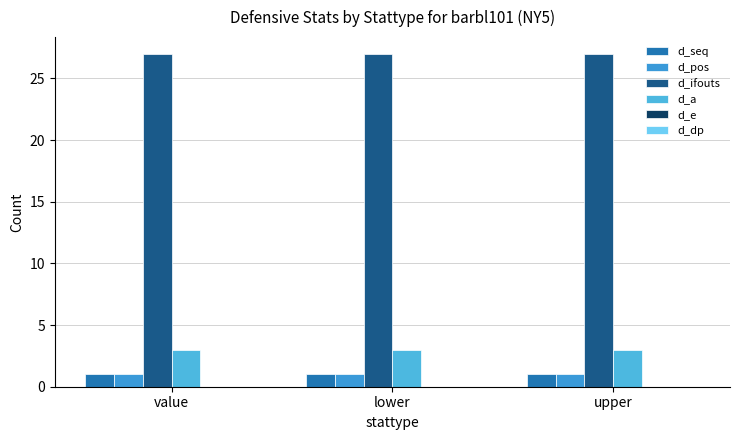

At which category is the sum across all series the highest?

value